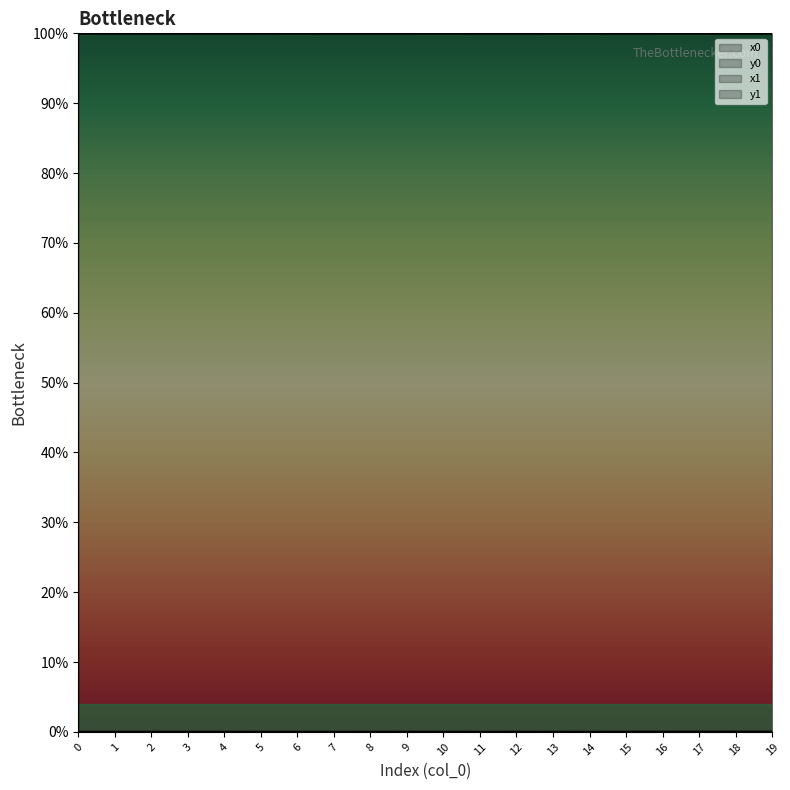

How many lines are shown in the chart?

4